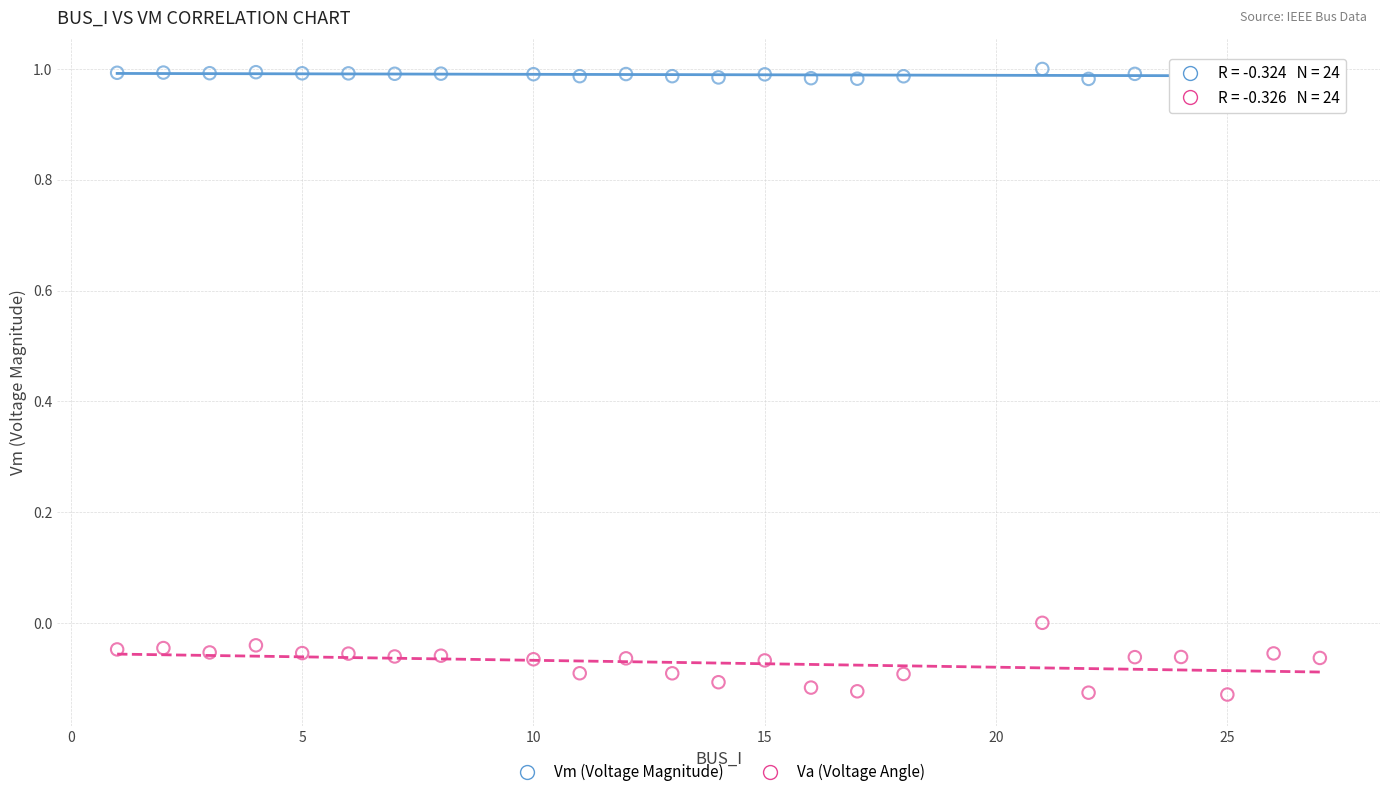

Which series contains the highest Y value?

Vm (Voltage Magnitude)